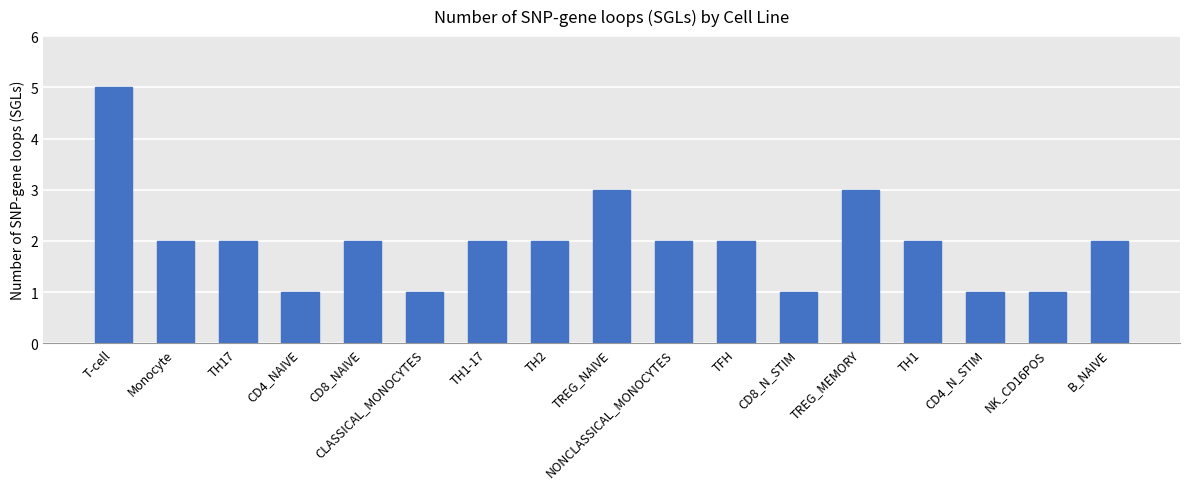

The chart shows a value of 2 at B_NAIVE. True or false?

True